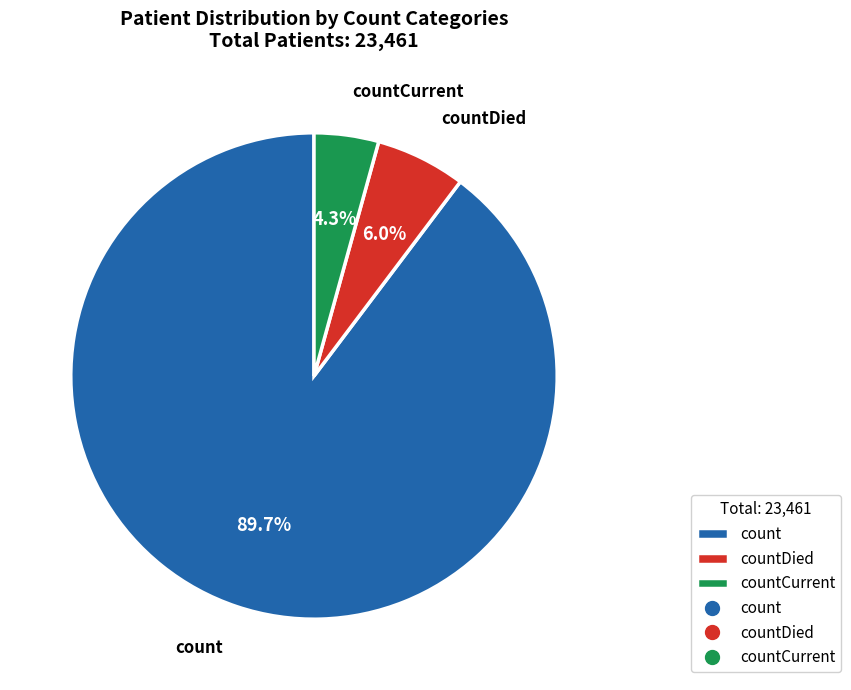

Does count represent more than half of the total?

Yes